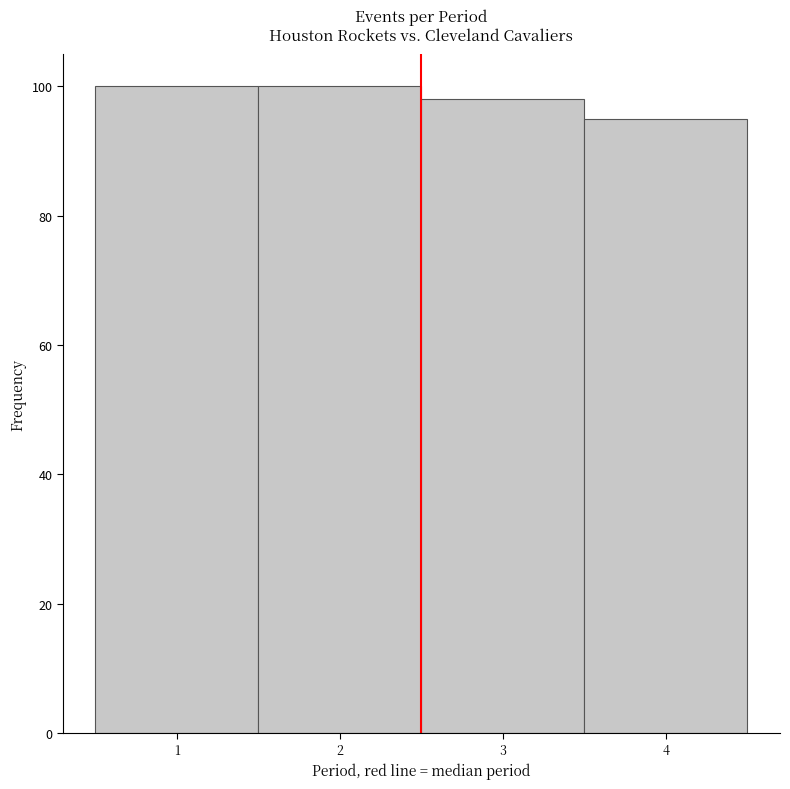

Reading left to right, list every bar in this chart as the range it spans on the x-axis followed by its height. The values are not printed on the chart, so give them approximately, as read against the axis.

0.5 to 1.5: 100
1.5 to 2.5: 100
2.5 to 3.5: 98
3.5 to 4.5: 96